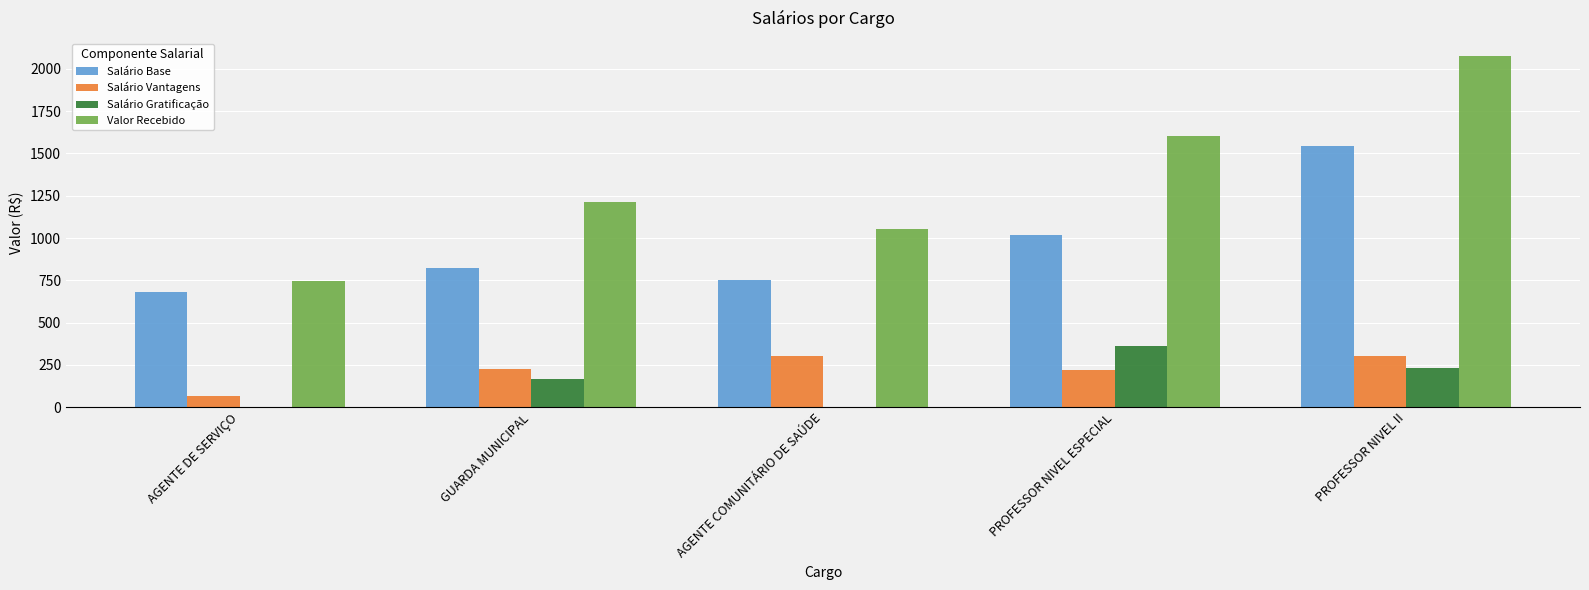

How many categories are shown in the chart?

5